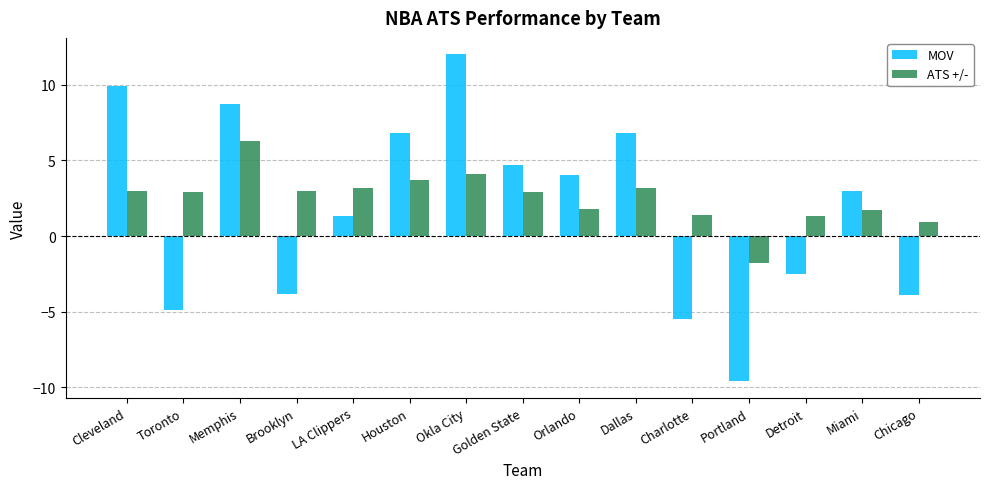

Is the value of MOV at Toronto greater than the value of ATS +/- at Portland?

No